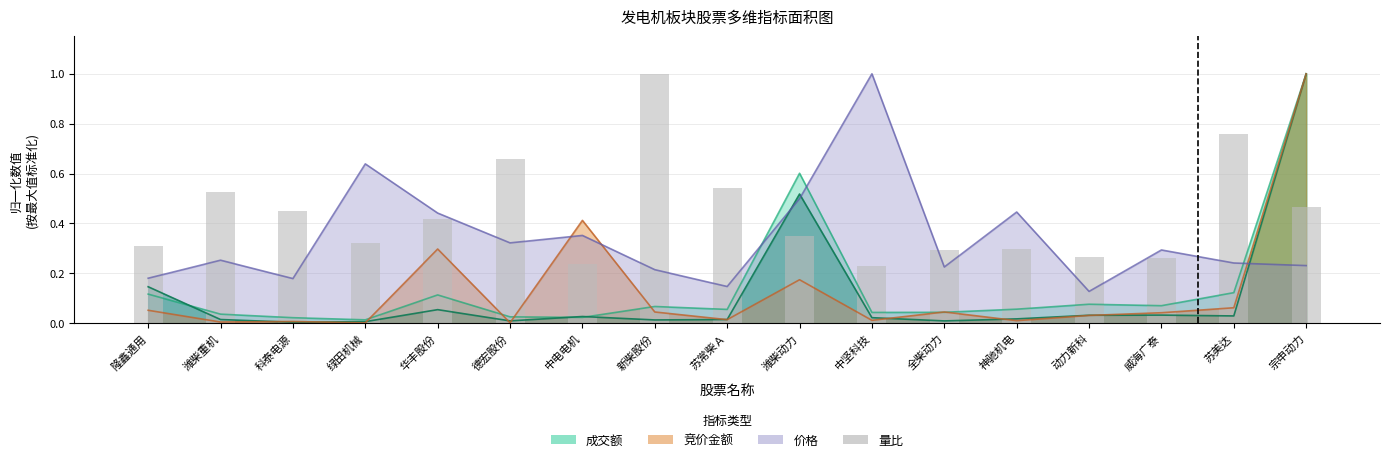

What is the label of the 15th bar from the left?

威海广泰